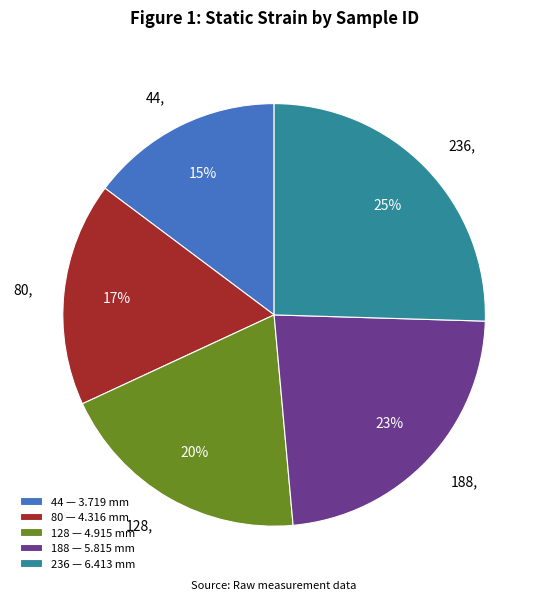

How many slices are in this pie chart?

5